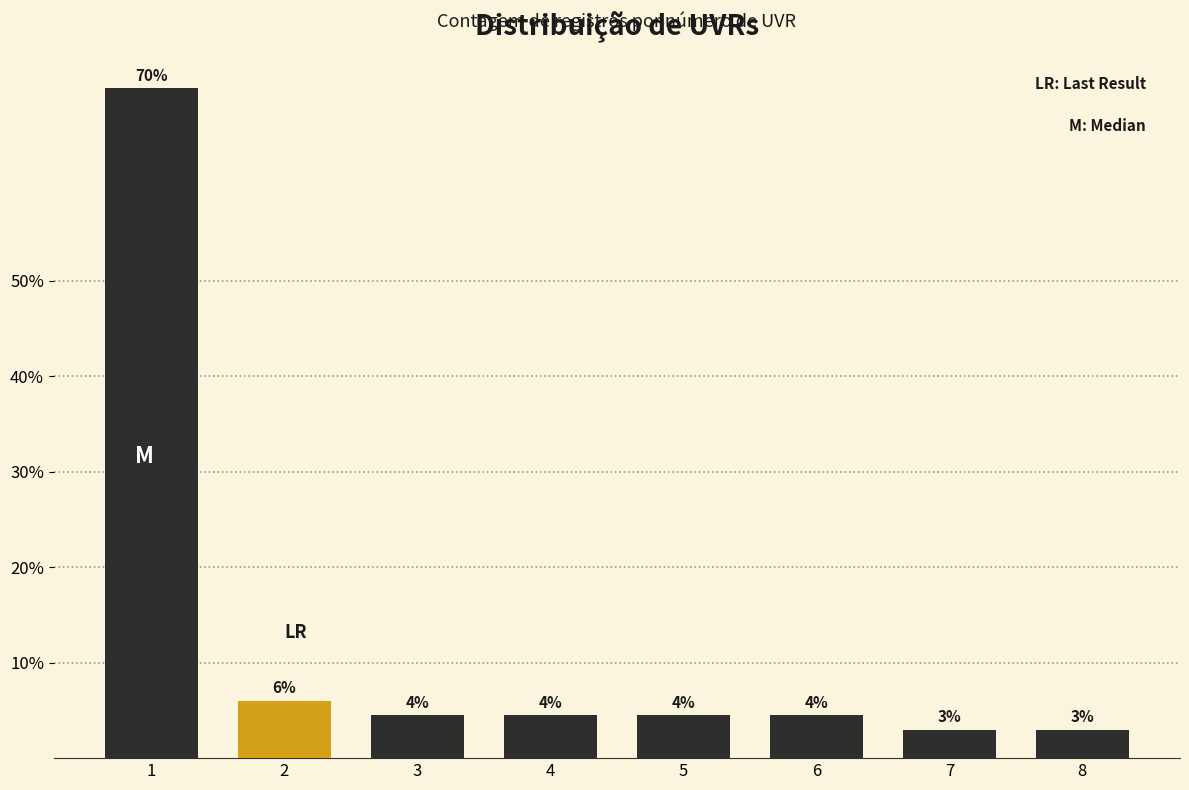

The chart shows a value of 3.5 at 2. True or false?

False